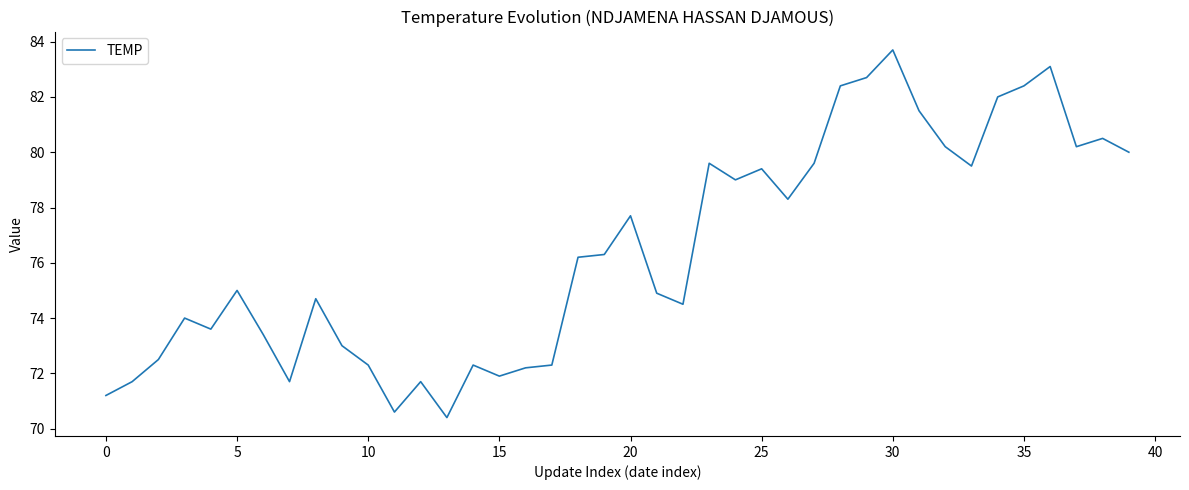

What is the difference between the maximum and minimum values?

13.3